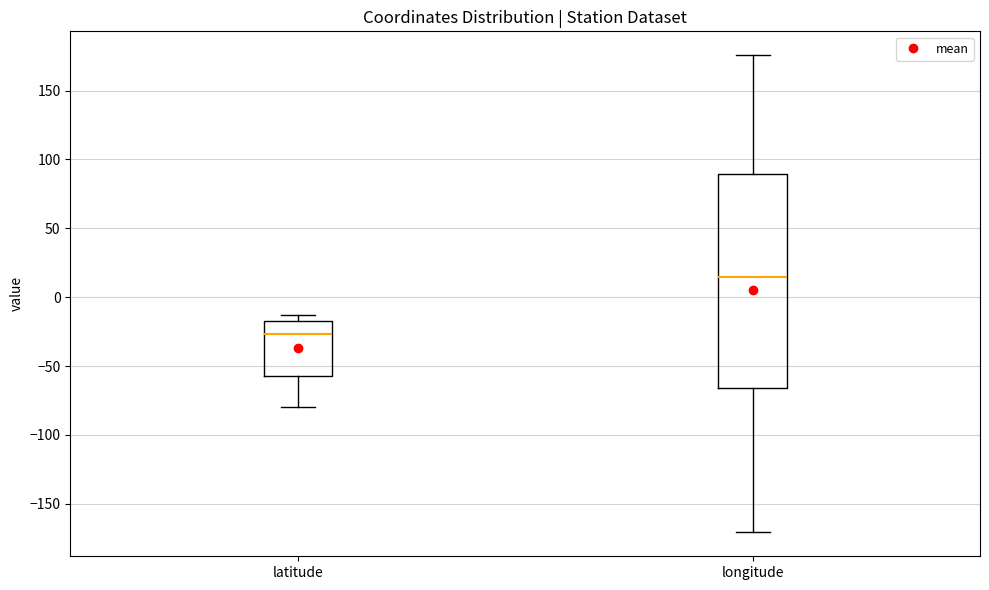

Reading left to right, read every box against the y-axis: the position of its median line, the range the box covers, and the ends of its whiskers. The values are not printed on the chart, so give them approximately, as read against the axis.

latitude: median -25, box -55 to -15, whiskers -80 to -15 (just above the box's upper edge)
longitude: median 15, box -65 to 90, whiskers -170 to 175